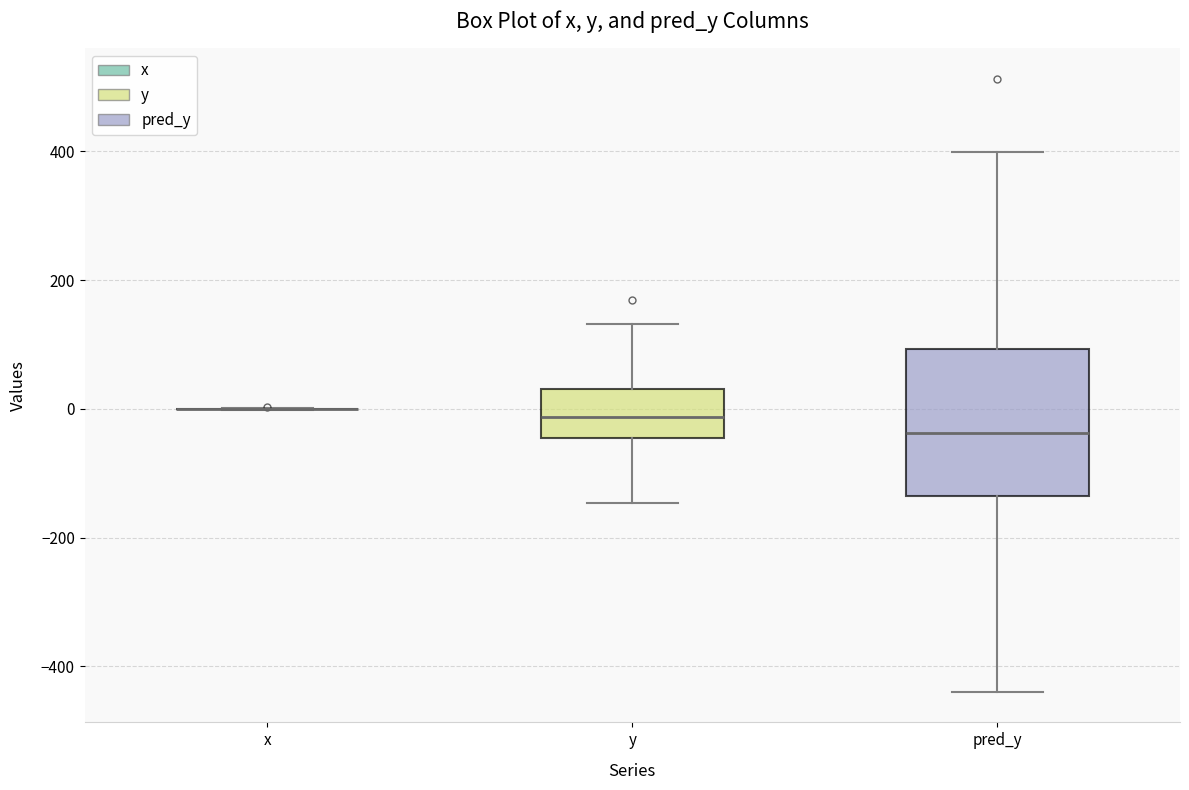

Comparing the boxes themselves (not the whiskers), which one is the tallest?

pred_y